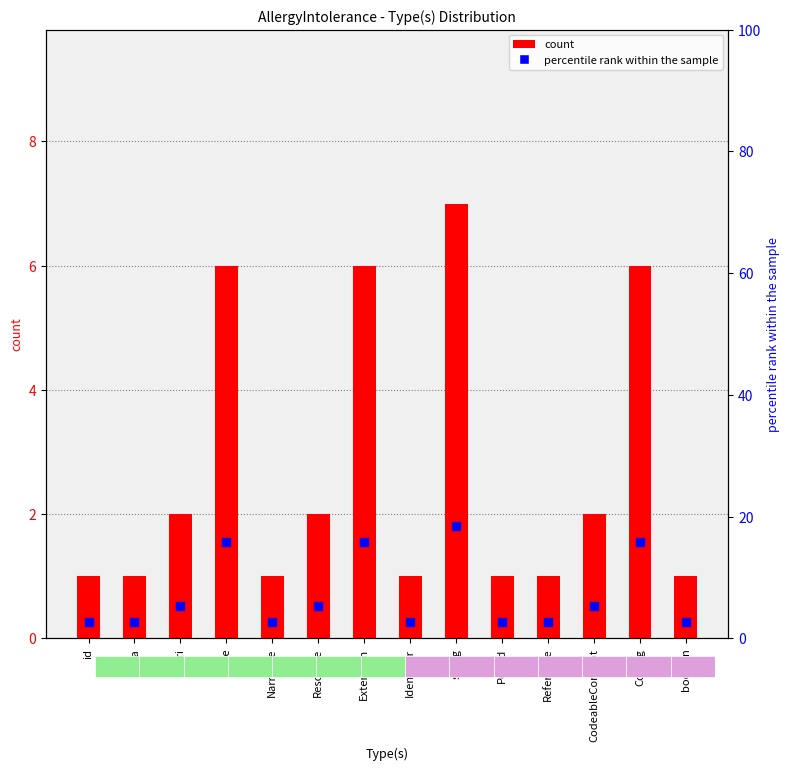

What is the total value across all series at code?

21.8